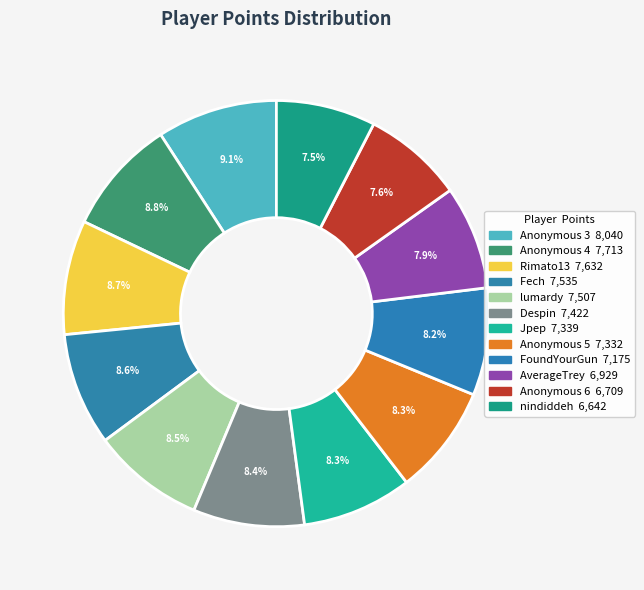

What is the total percentage of FoundYourGun and Despin?

16.6%